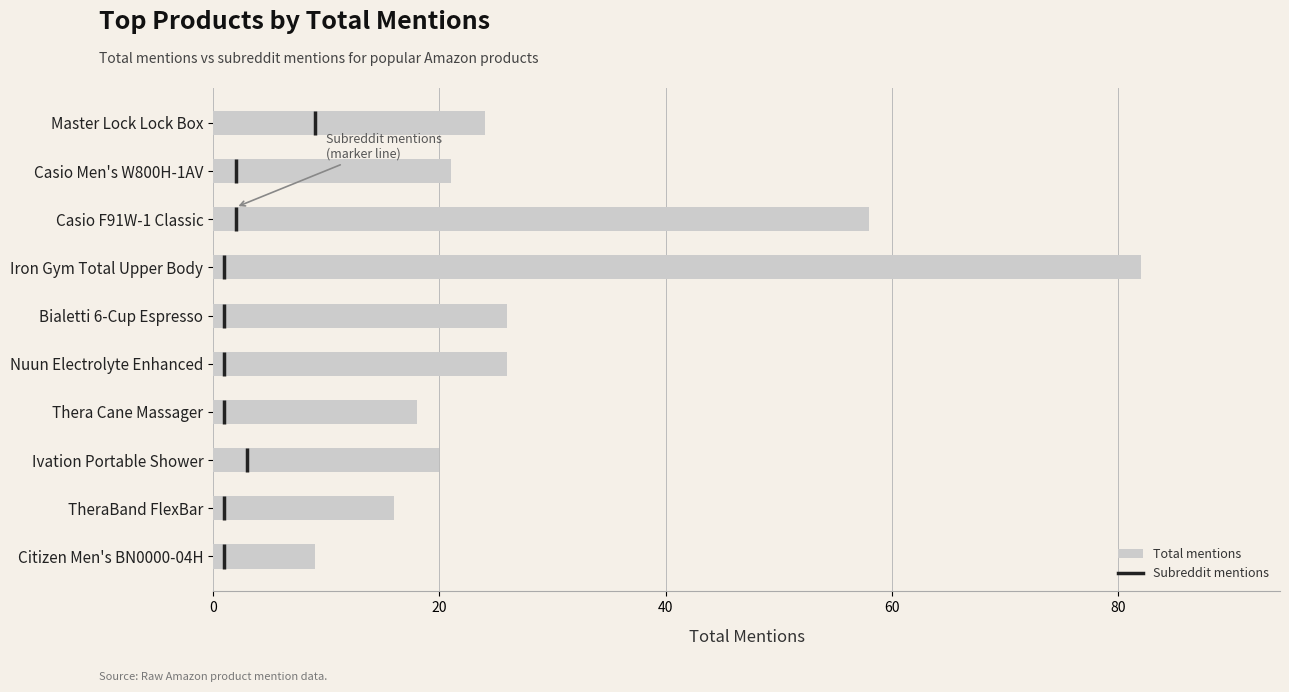

What is the minimum value shown in the chart?

9